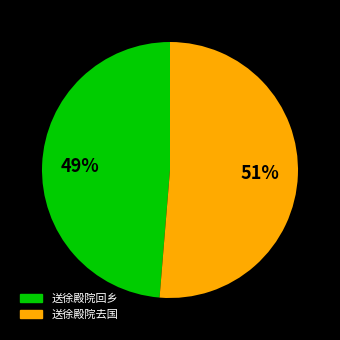

The 送徐殿院回乡 slice represents 49% of the pie. True or false?

True